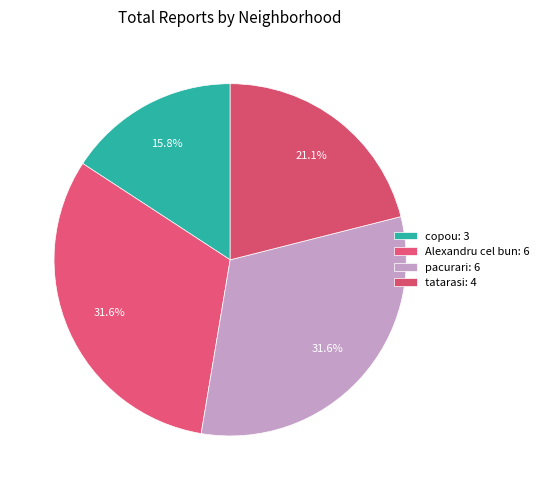

To the nearest percent, what is the average slice percentage?

25%